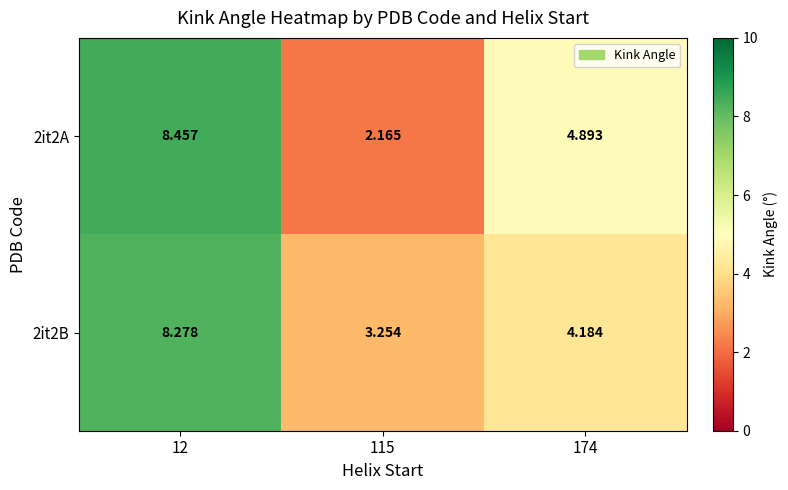

Is the value of 2it2A at 12 greater than the value of 2it2B at 115?

Yes